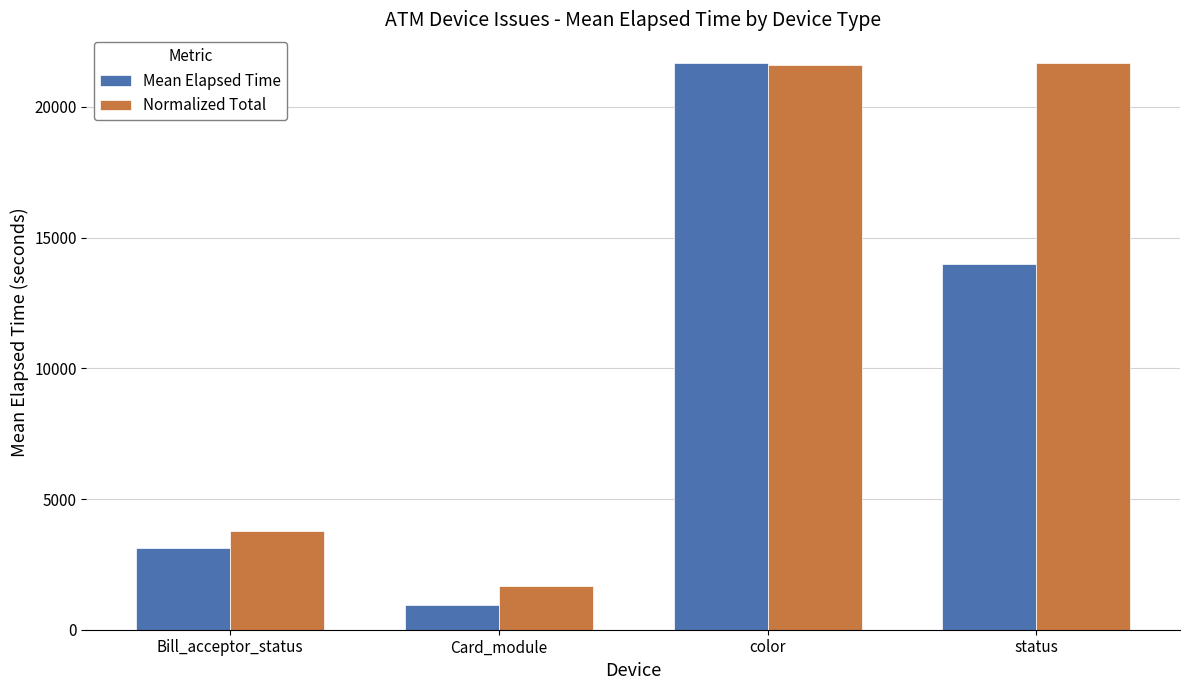

What is the difference between the highest and lowest values at Card_module?

736.7